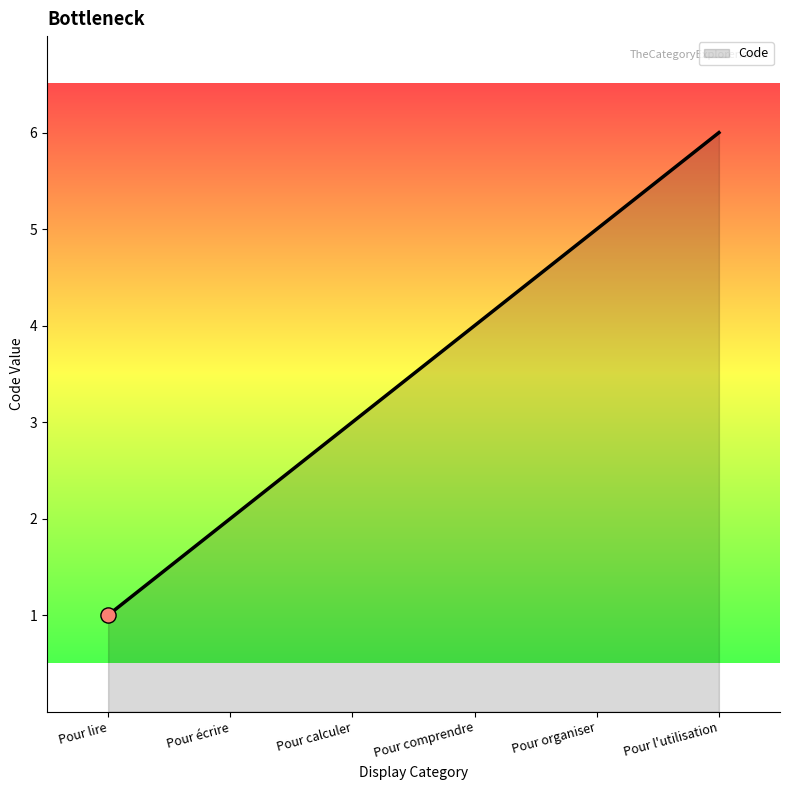

Between Pour écrire and Pour comprendre, which is larger?

Pour comprendre